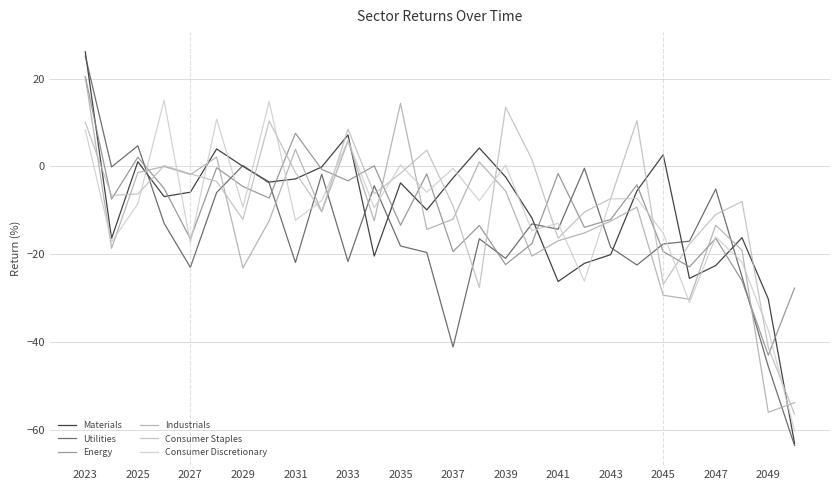

Is this an area chart (filled region under the line)?

No